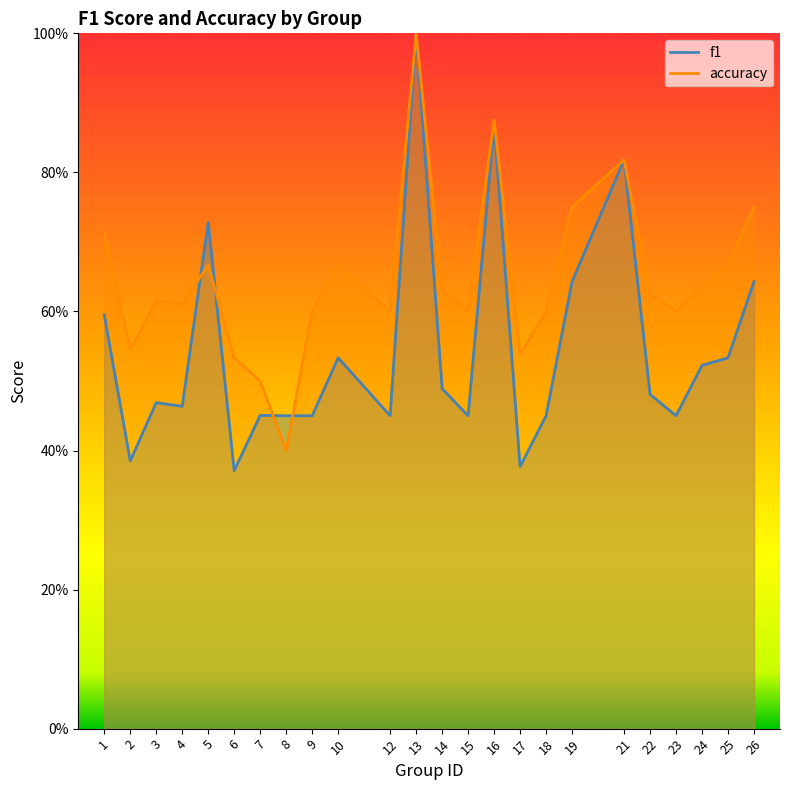

What are all the series names shown in the legend?

f1, accuracy